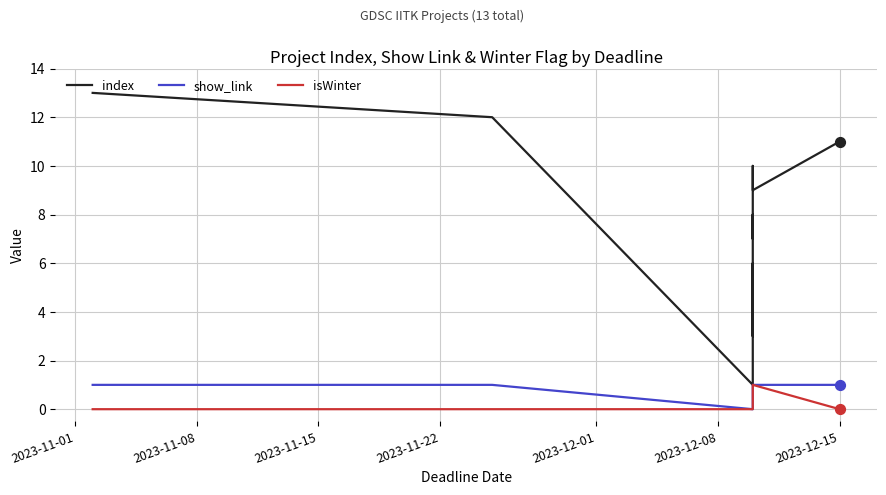

Which series contains the lowest Y value?

show_link